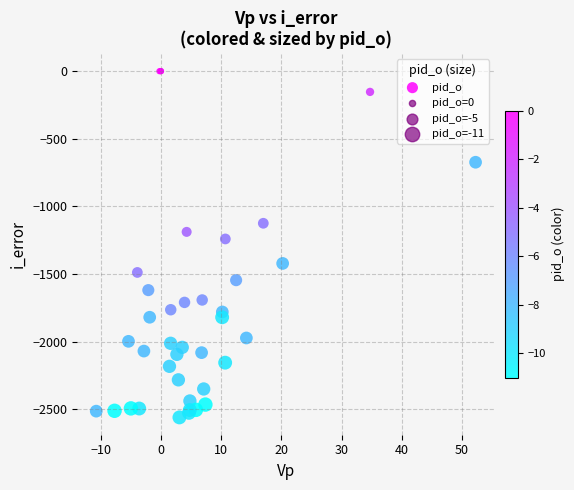

What Y value in the scatter plot is closest to -1279?

-1240.4